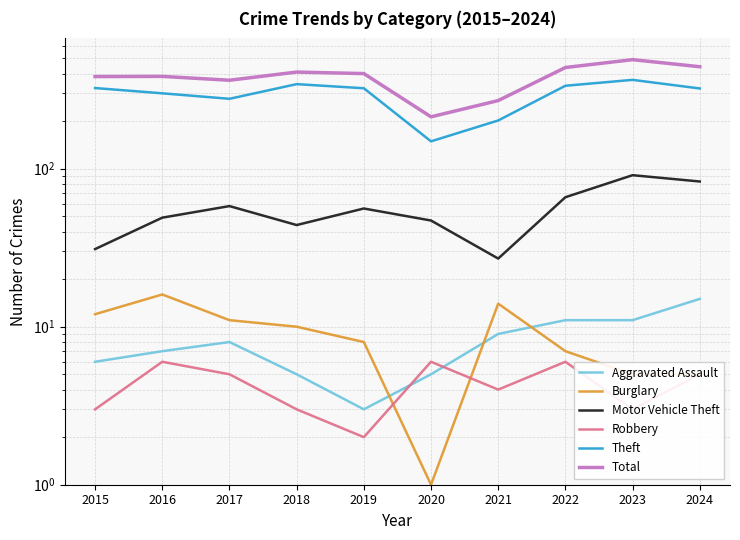

Rank the series at 2023 from highest to lowest value.

Total, Theft, Motor Vehicle Theft, Aggravated Assault, Burglary, Robbery